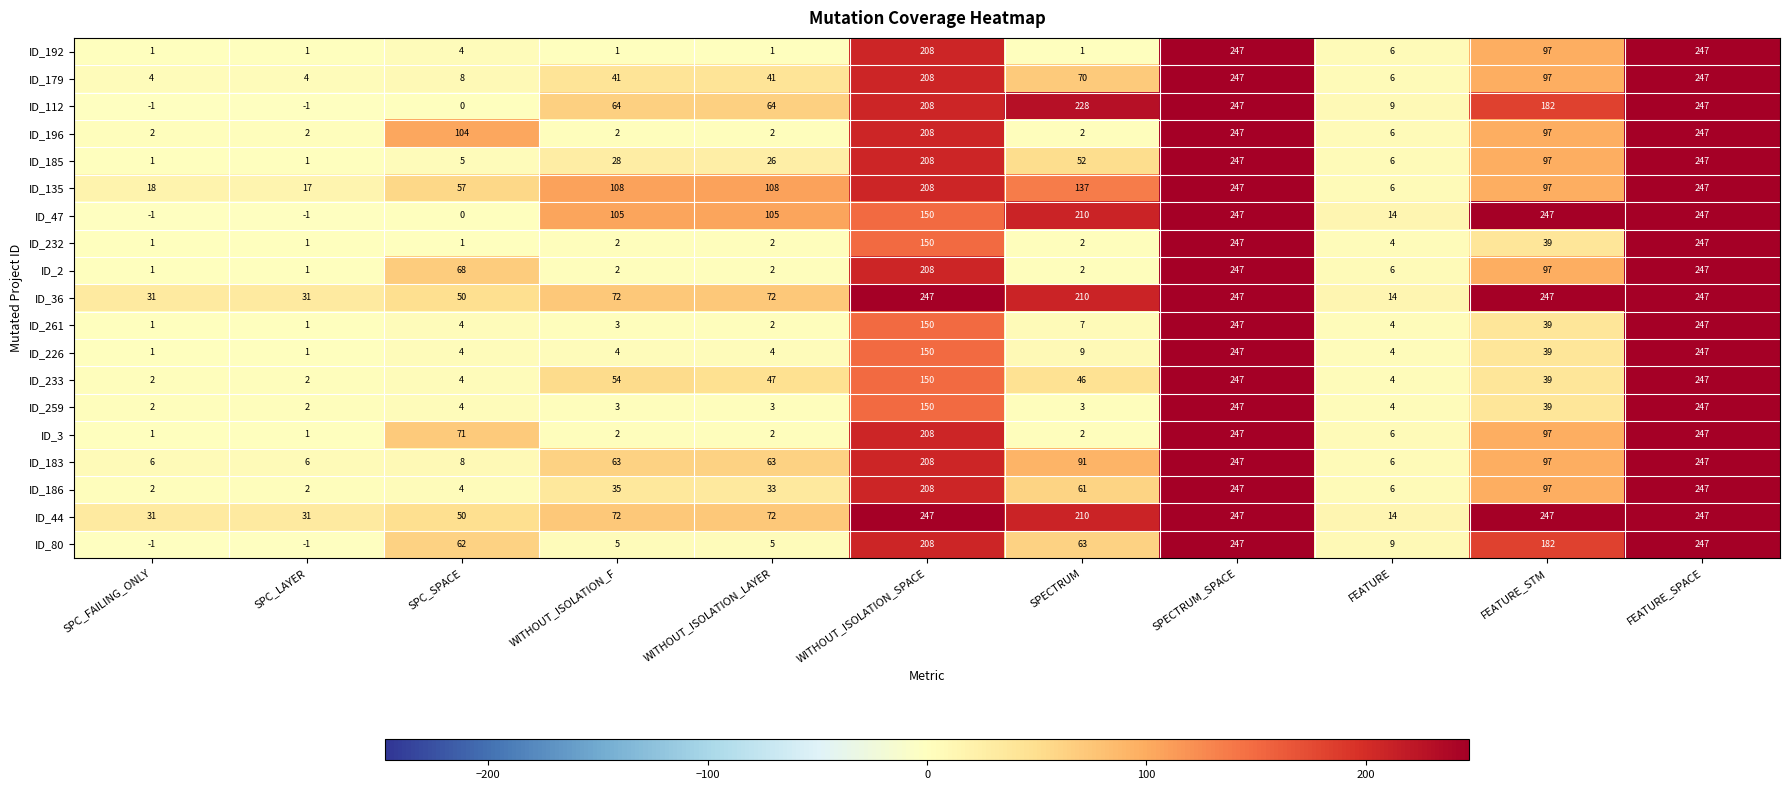

At which label is ID_183 closest to 126?

FEATURE_STM